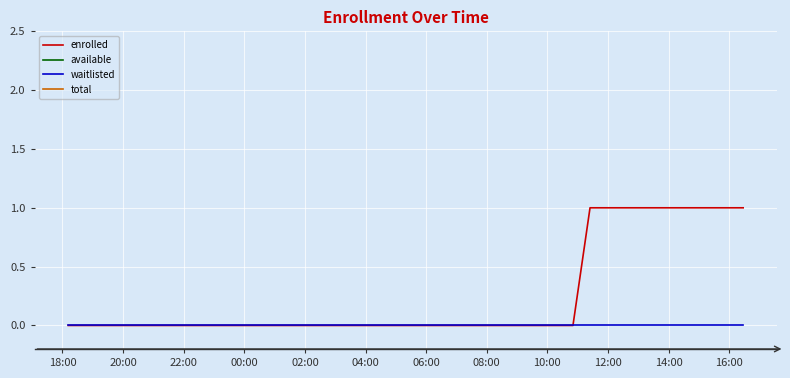

What is the label of the 4th point from the right?

12:00